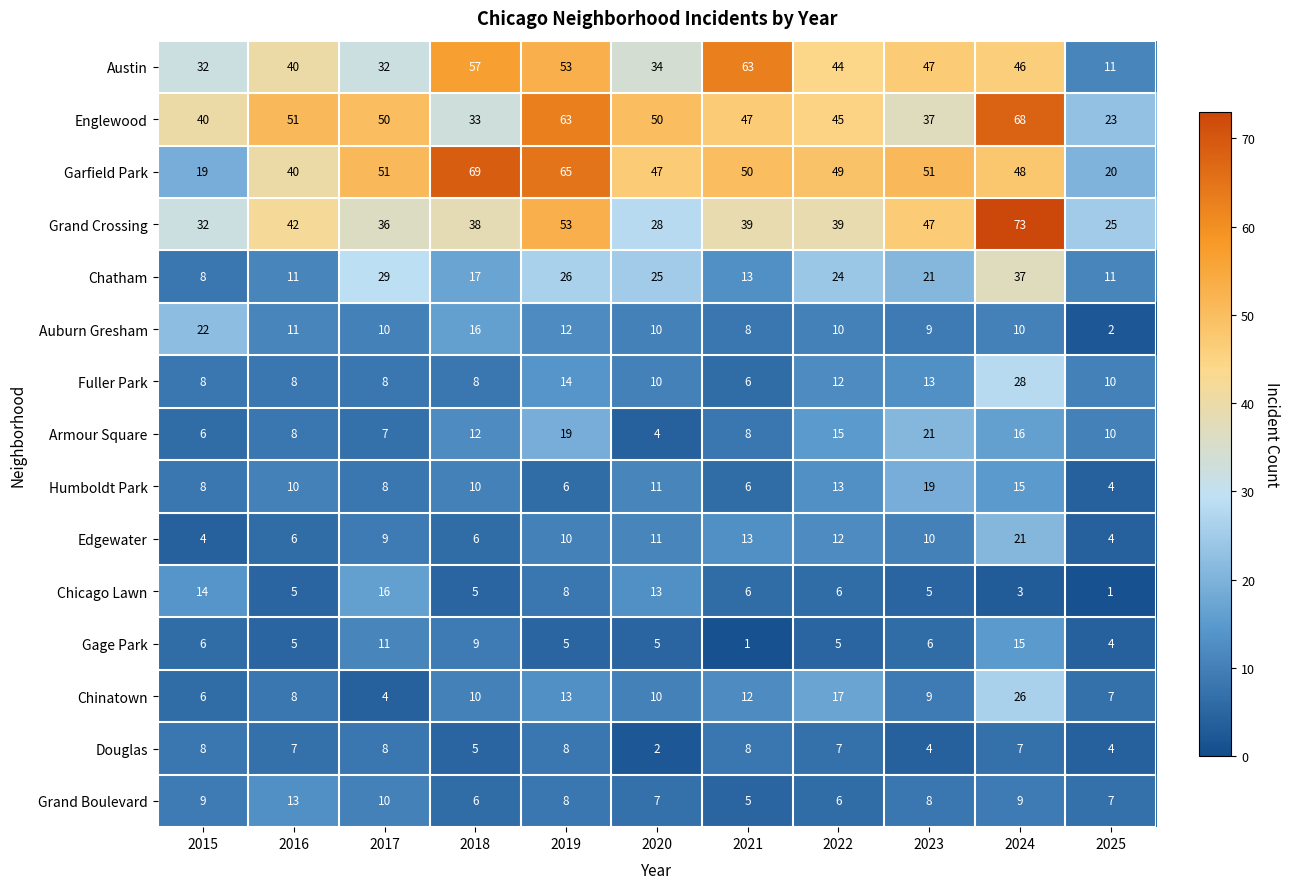

What is the approximate value of Grand Boulevard at 2021?

5